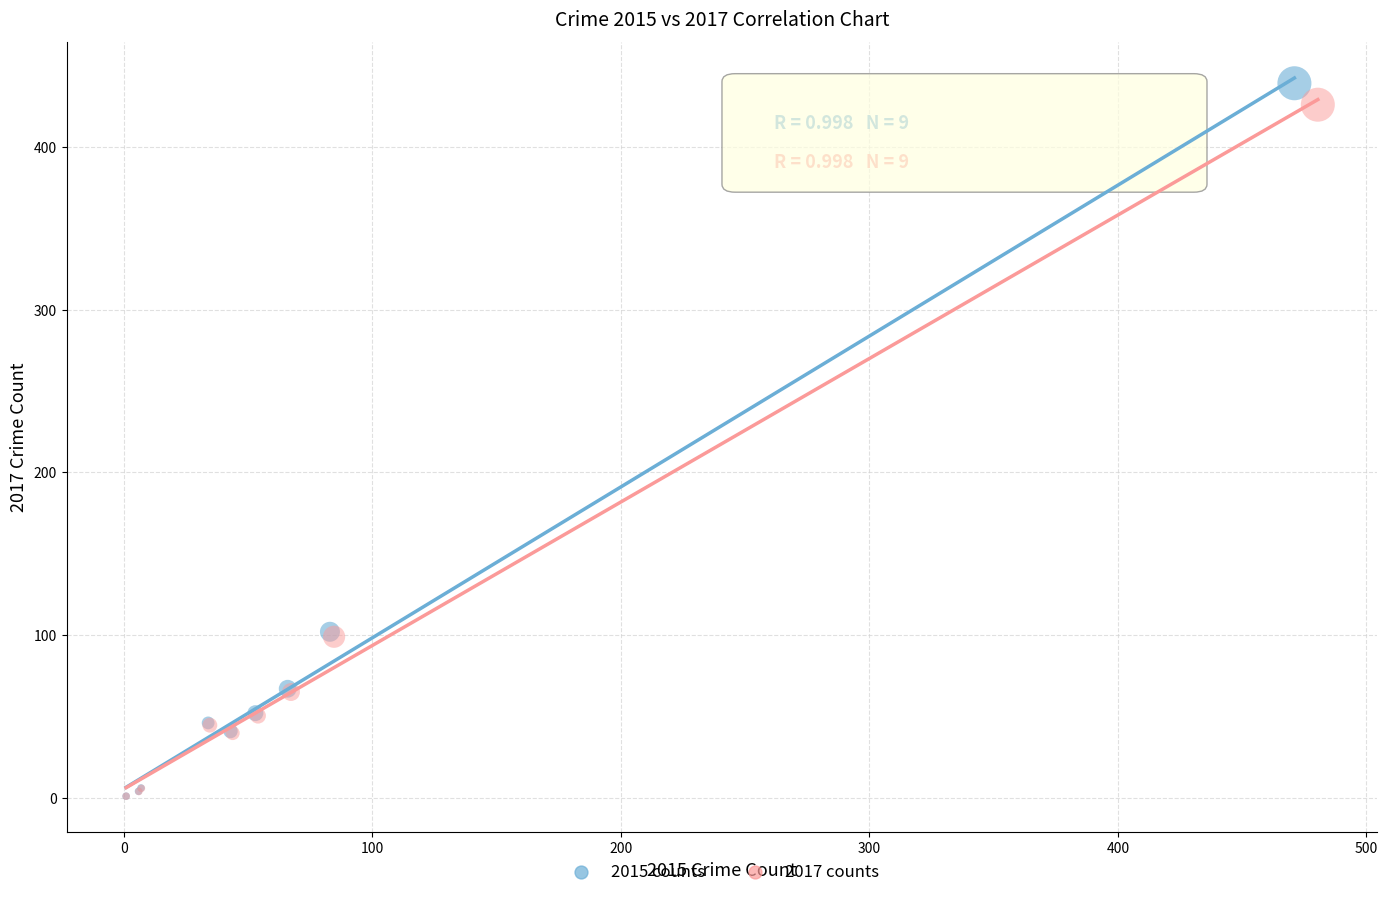

Which series has the largest Y range (max minus min)?

2015 counts